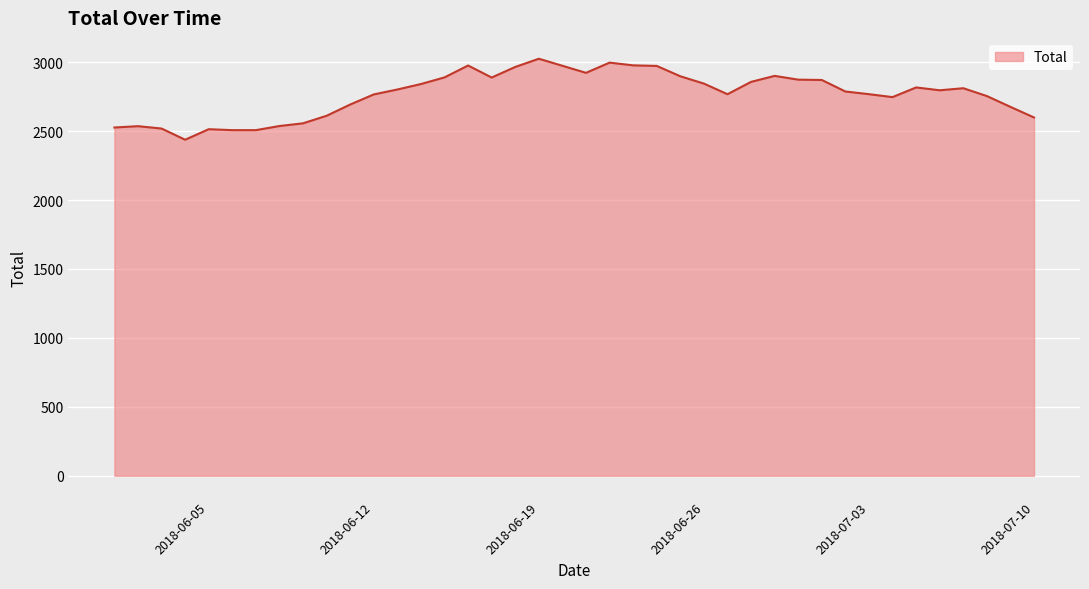

How many lines are shown in the chart?

1